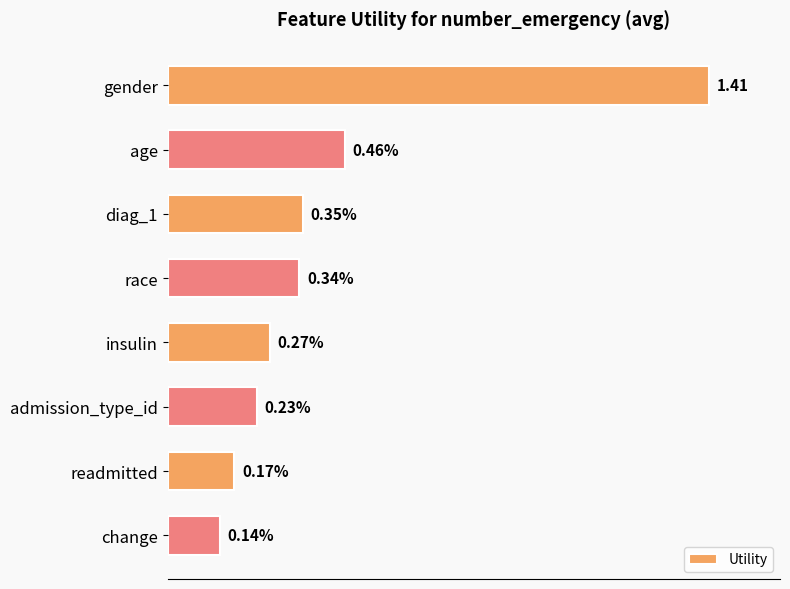

At which label is the value closest to 0?

change